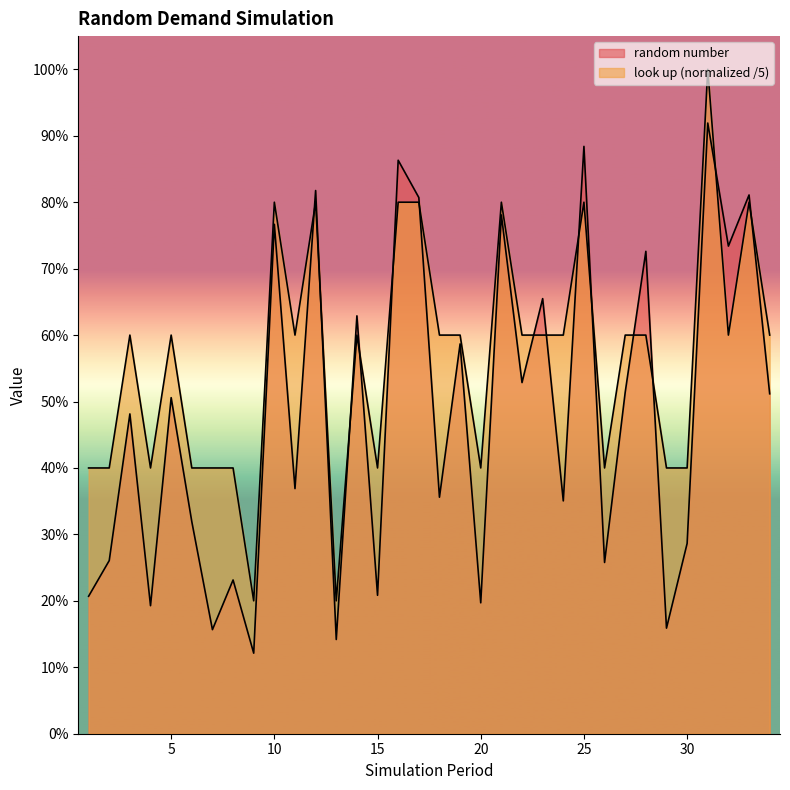

True or false: random number and look up intersect in this chart.

True